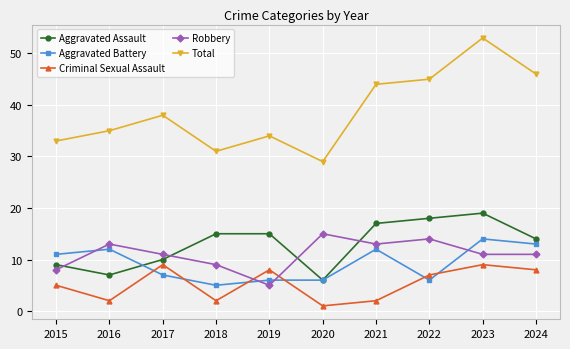

Rank the series by their maximum value, from lowest to highest.

Criminal Sexual Assault, Aggravated Battery, Robbery, Aggravated Assault, Total